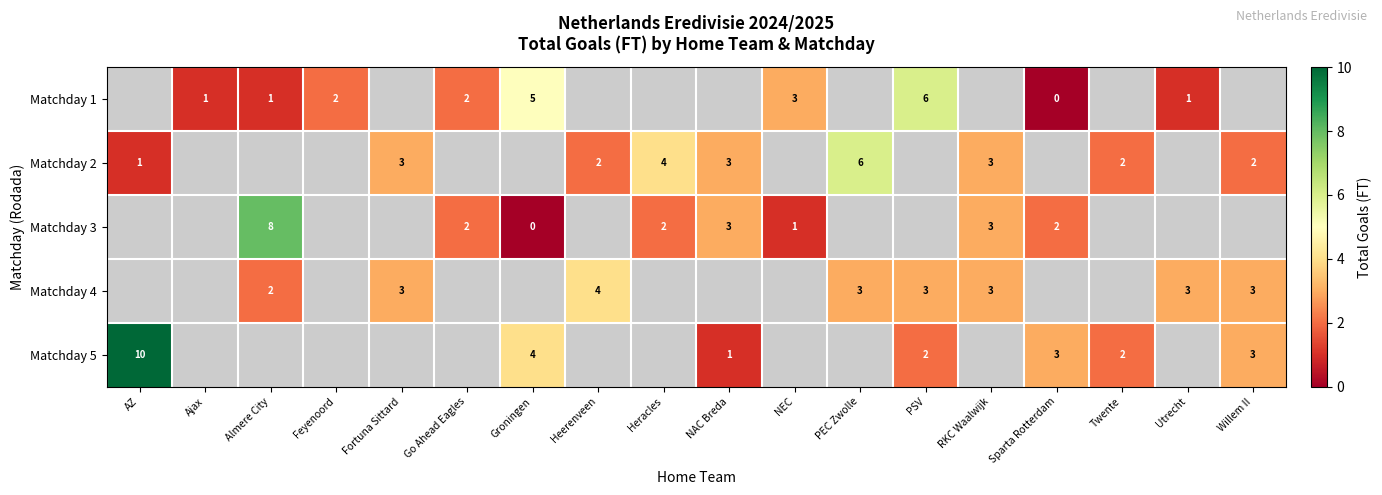

The Matchday 1 series shows 2 at Almere City. True or false?

False